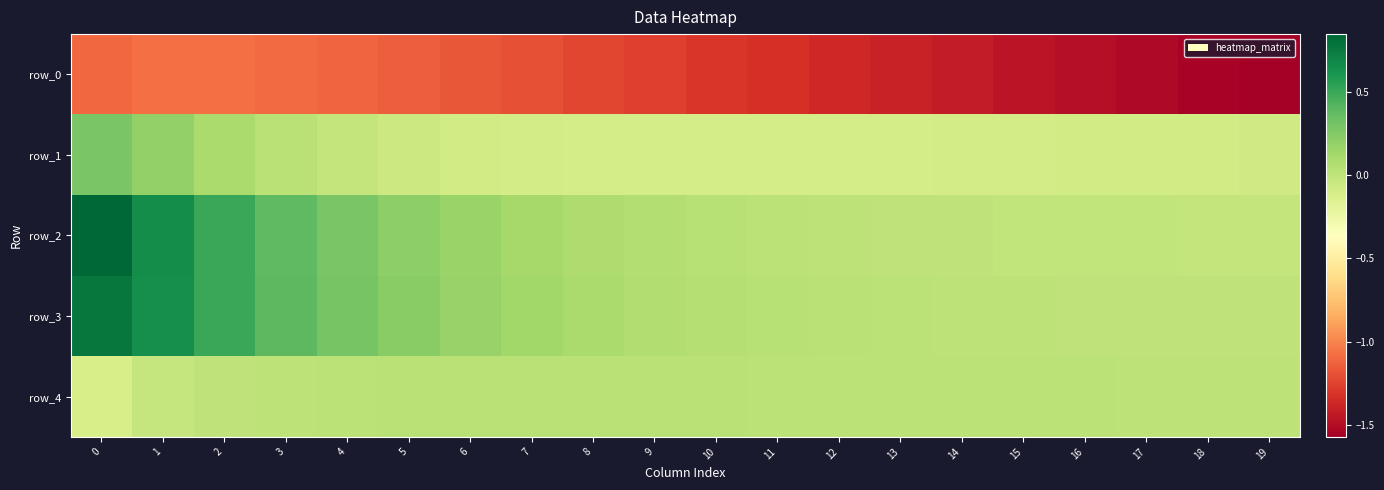

How many categories are shown in the chart?

20